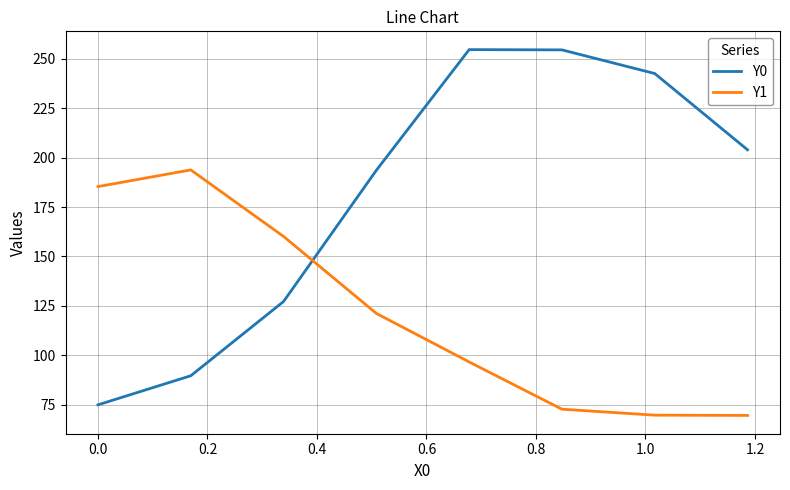

What are all the series names shown in the legend?

Y0, Y1